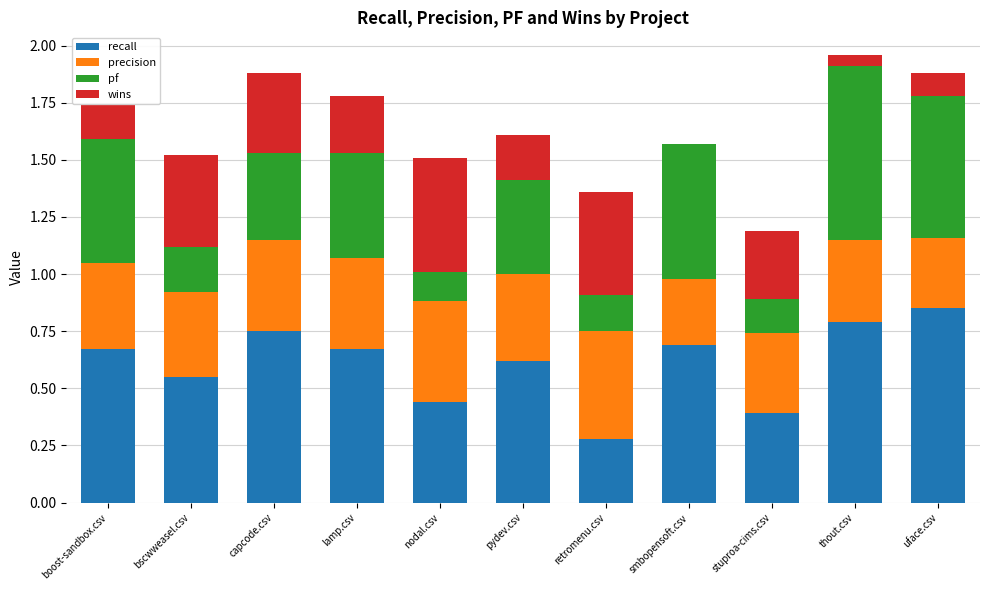

The recall series shows 0.2 at stuproa-cims.csv. True or false?

False